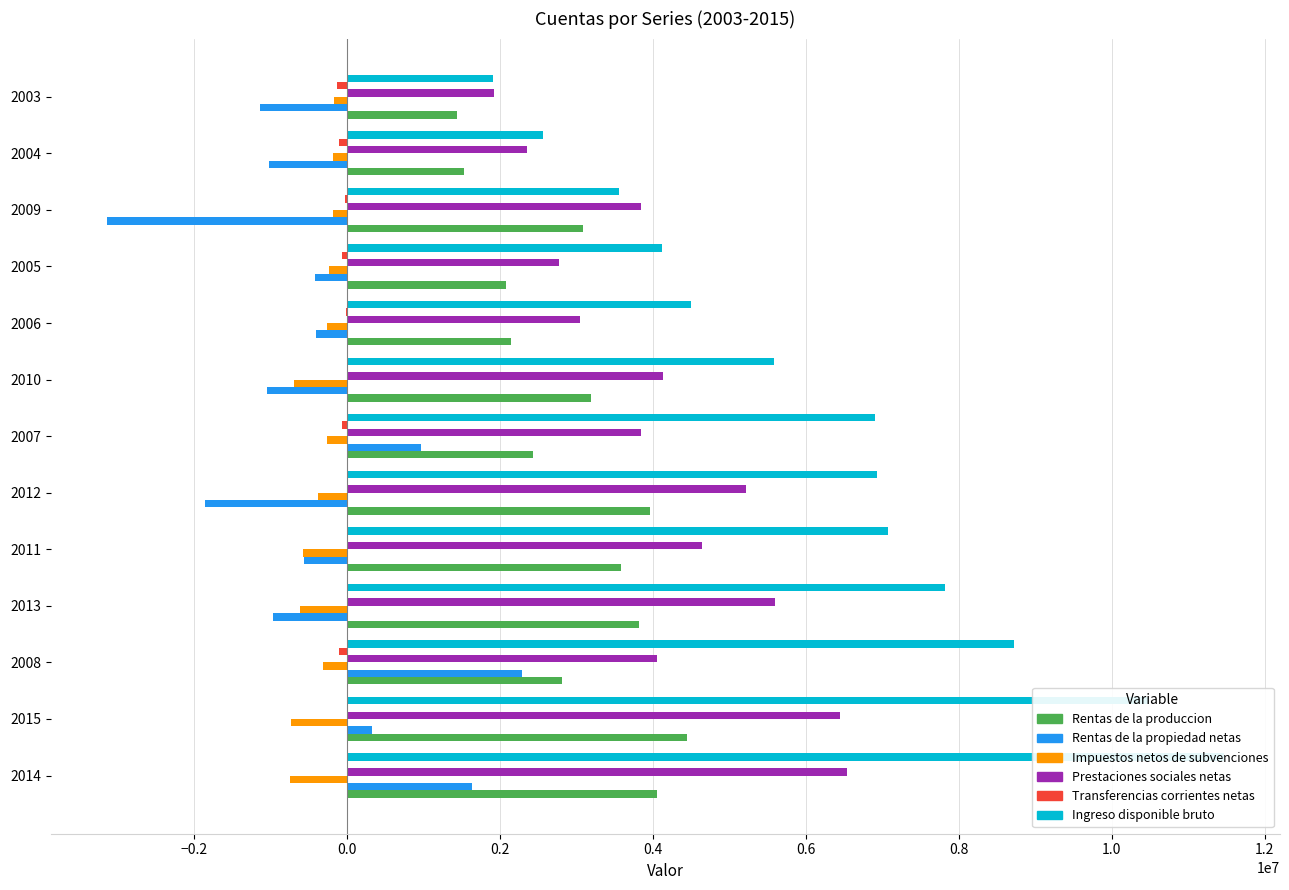

How many bars are there in each group?

6